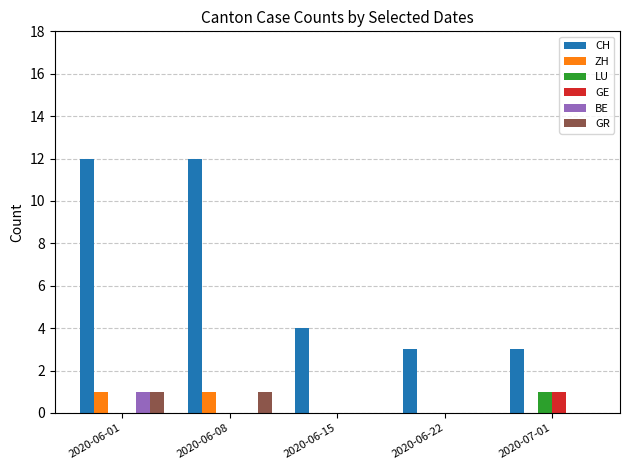

The ZH series shows 1 at 2020-06-08. True or false?

True